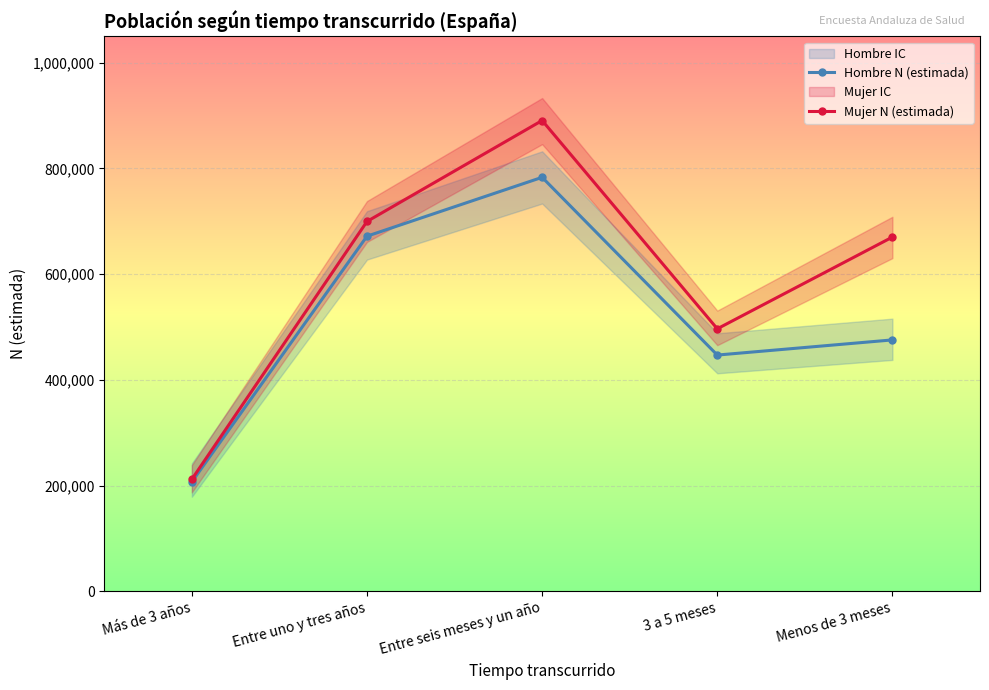

At which category does Mujer N (estimada) reach its first local peak?

Entre seis meses y un año